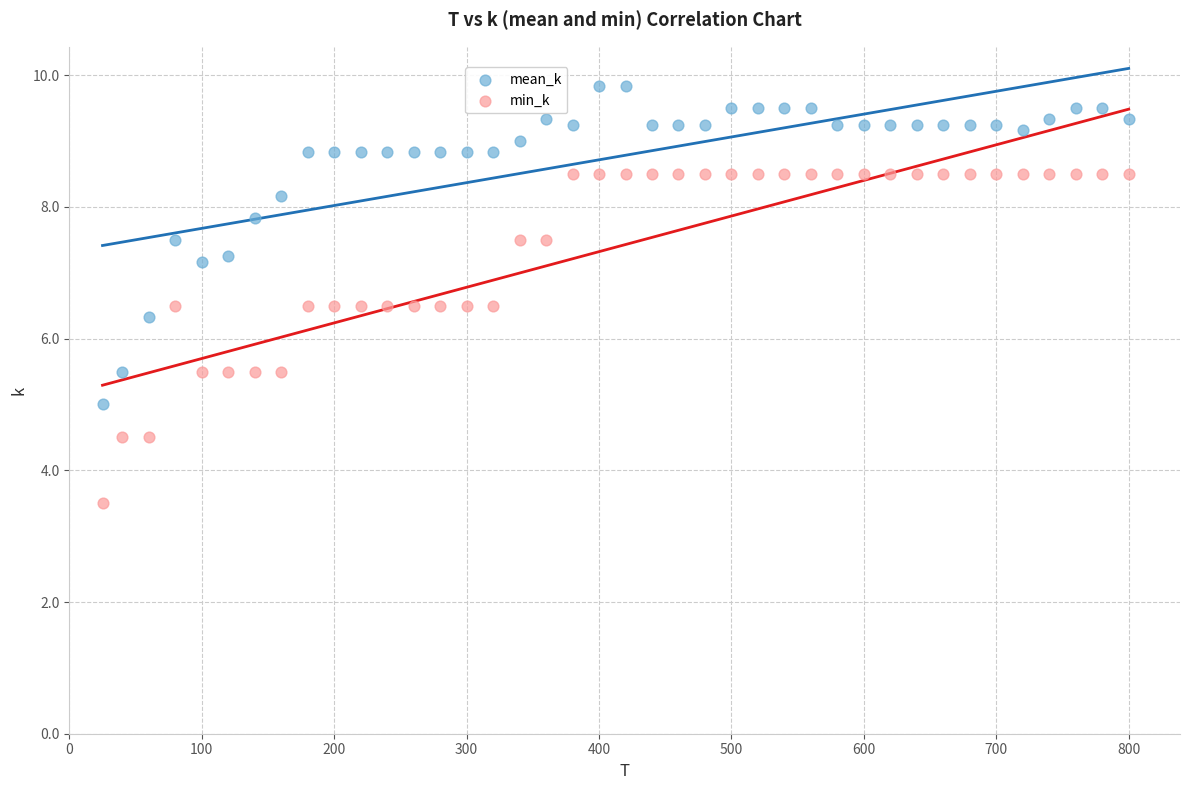

Across all series, what Y value is closest to 6?

6.3